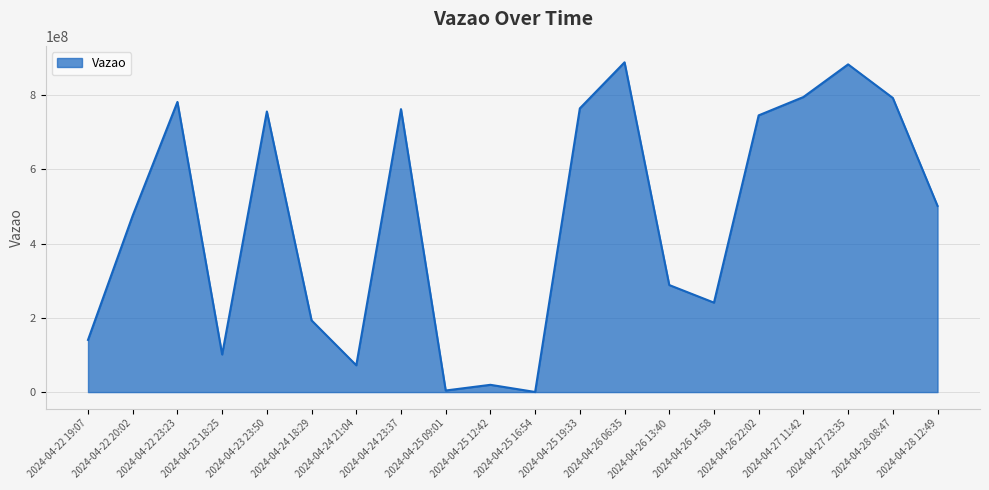

What is the maximum value shown in the chart?

888426028